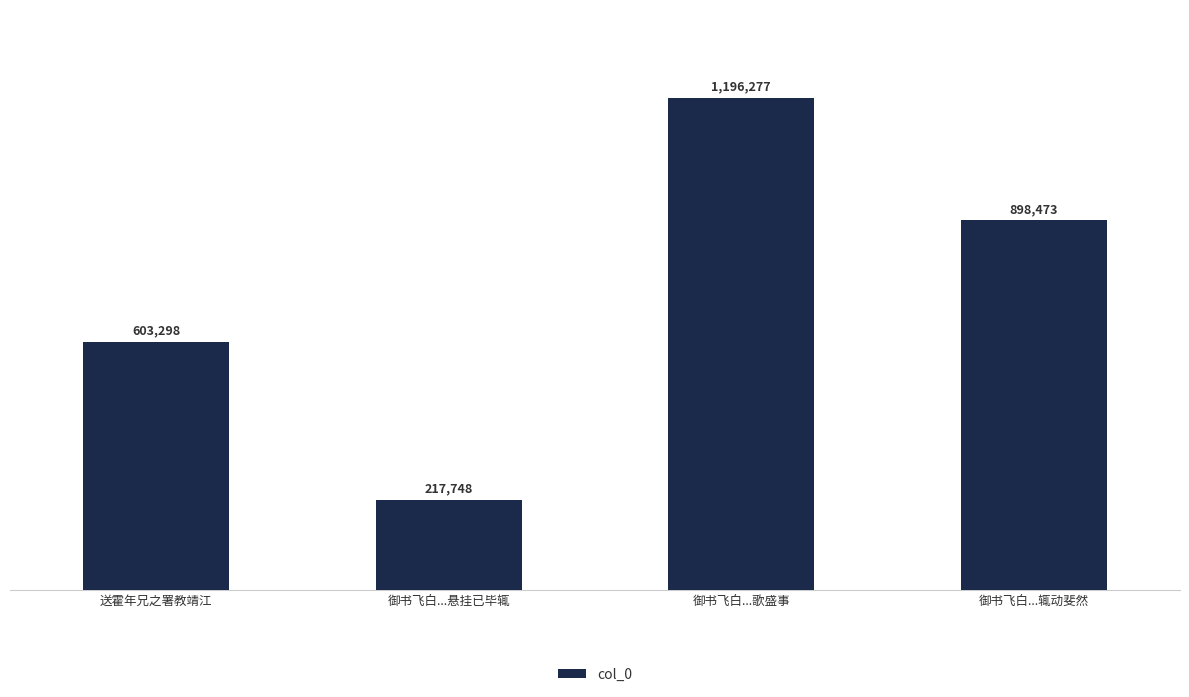

List the labels in order of value, largest first.

御书飞白...歌盛事, 御书飞白...辄动斐然, 送霍年兄之署教靖江, 御书飞白...悬挂已毕辄